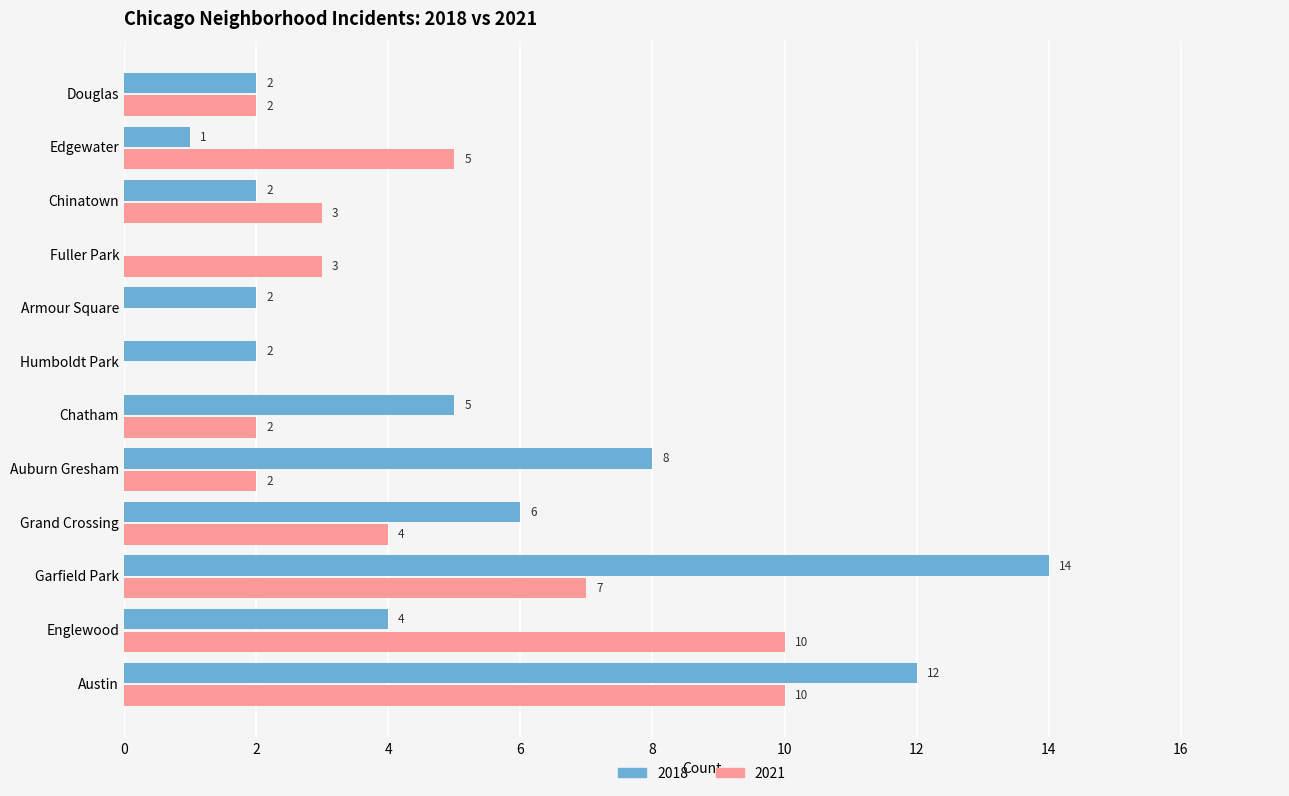

What is the sum of all 2021 values?

48